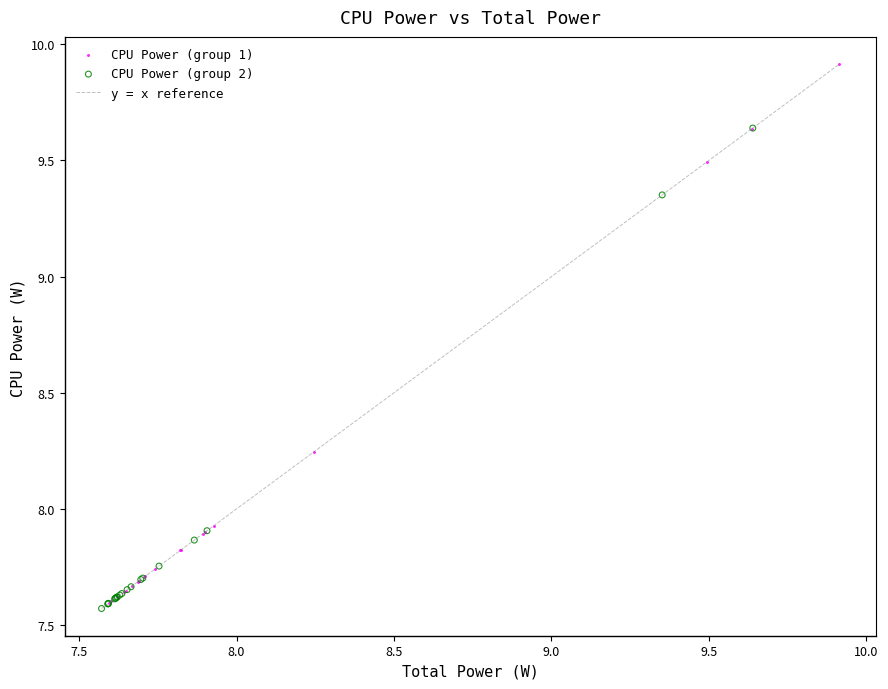

Which series contains the highest Y value?

CPU Power (group 1)